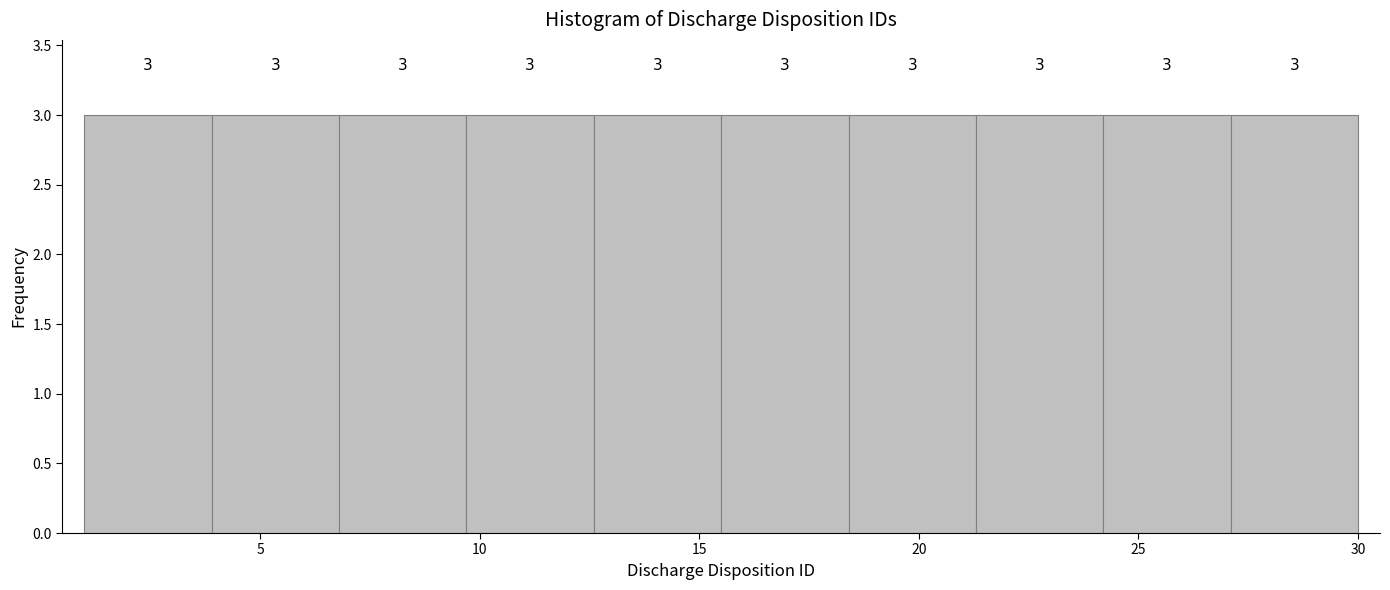

Reading left to right, list every bar in this chart as the range it spans on the x-axis followed by its height. The bar edges are not printed on the chart, so give them approximately, as read against the axis.

1.0 to 3.9: 3
3.9 to 6.8: 3
6.8 to 9.7: 3
9.7 to 12.6: 3
12.6 to 15.5: 3
15.5 to 18.4: 3
18.4 to 21.3: 3
21.3 to 24.2: 3
24.2 to 27.1: 3
27.1 to 30.0: 3